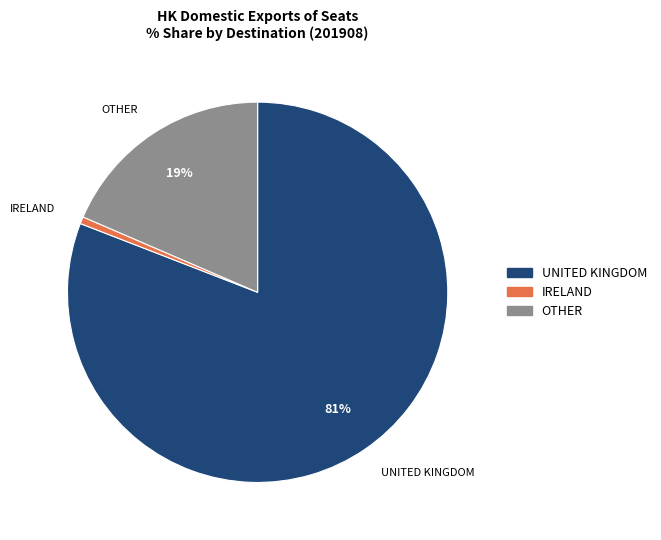

Does any single category account for the majority?

Yes